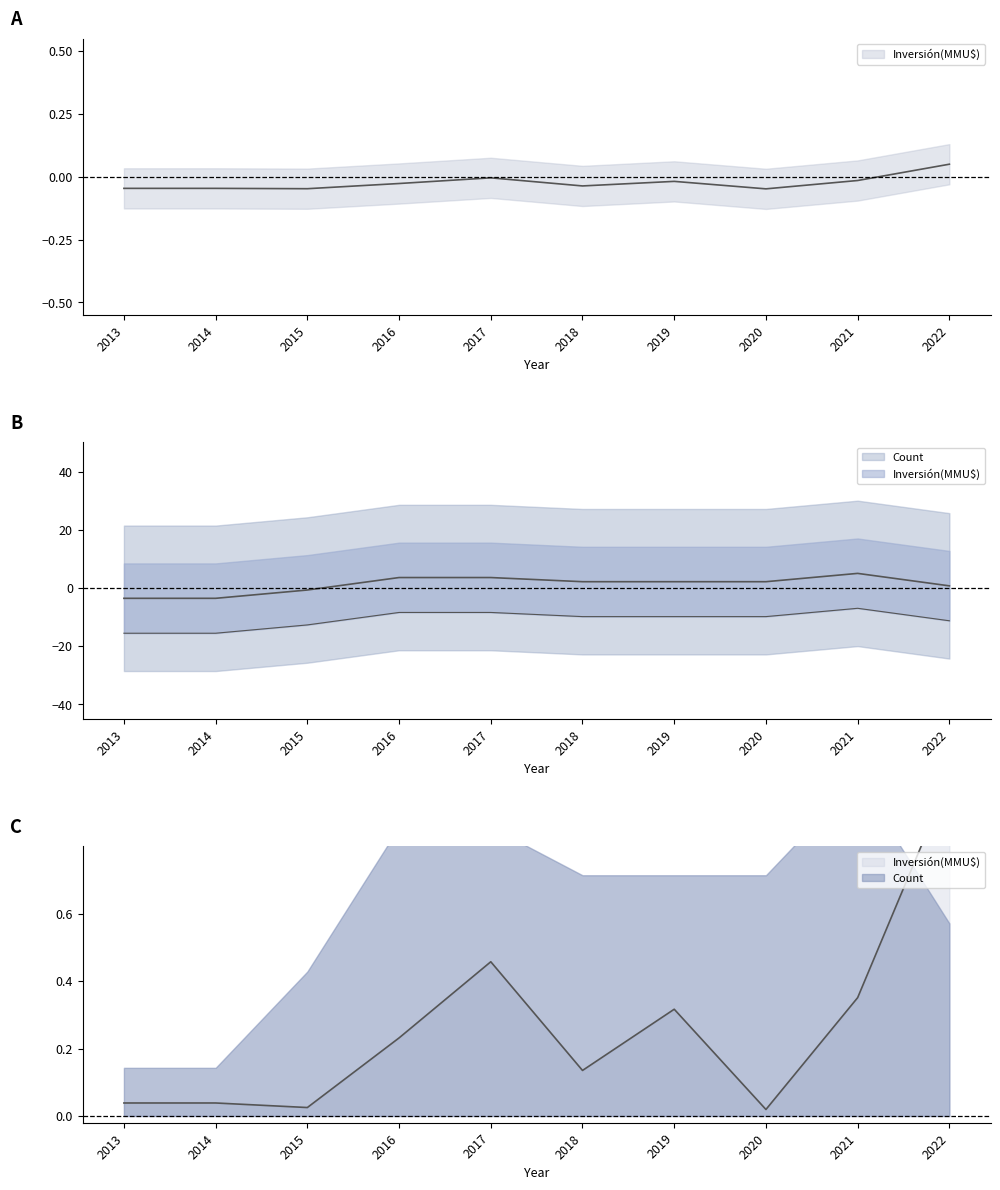

What is the difference between the highest and lowest values at 2019?

2.2